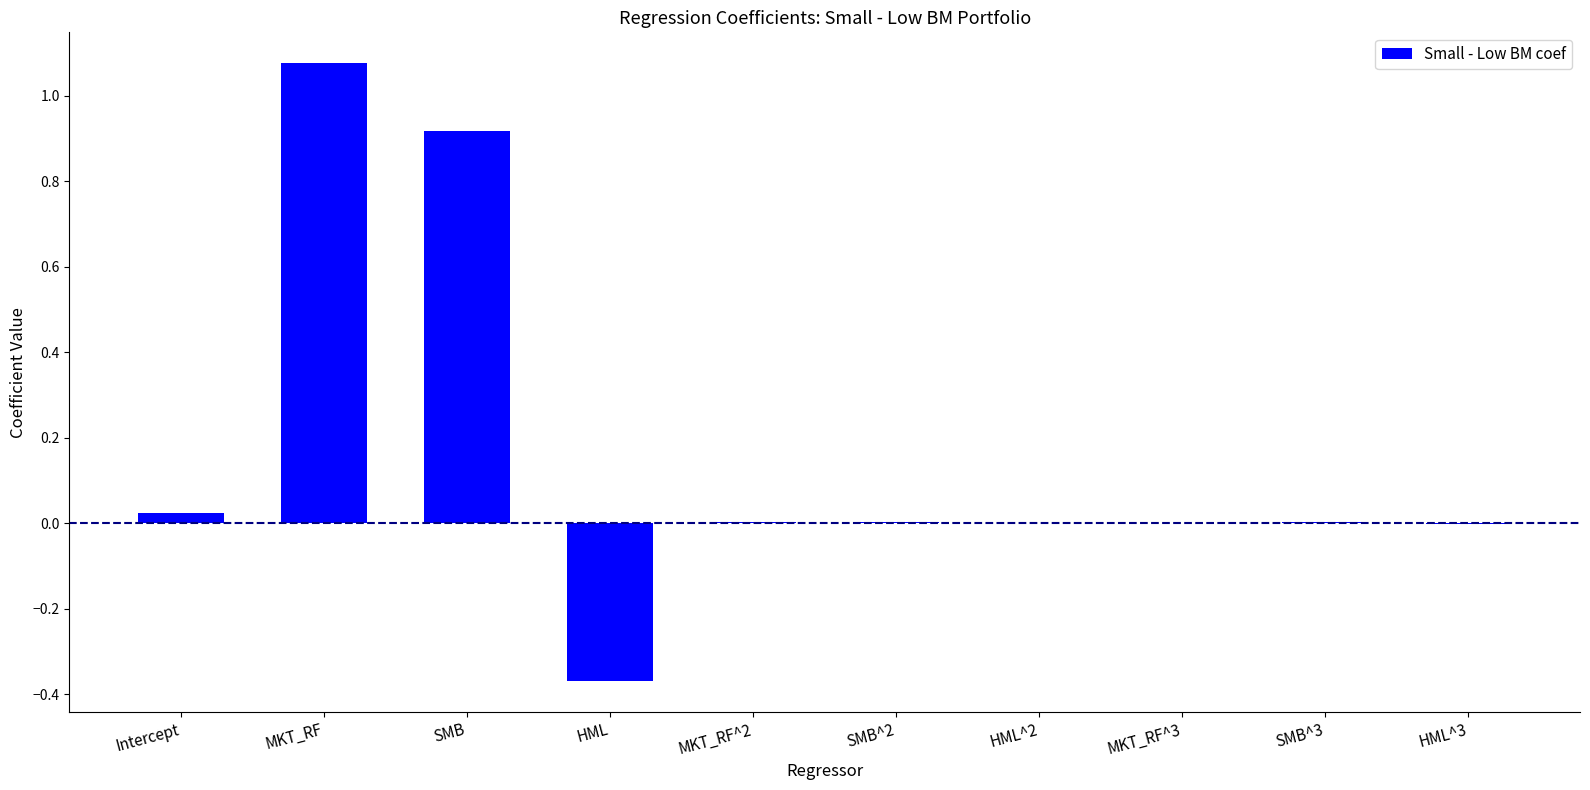

Which has a higher value, SMB or HML?

SMB